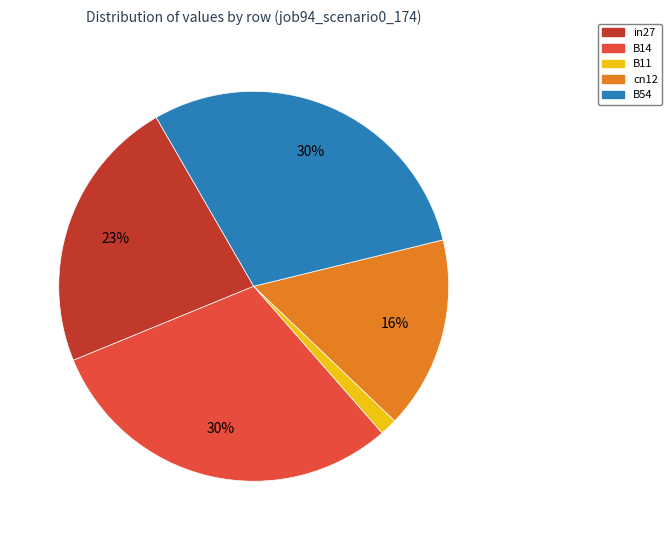

Is there any slice that represents more than half of the pie?

No